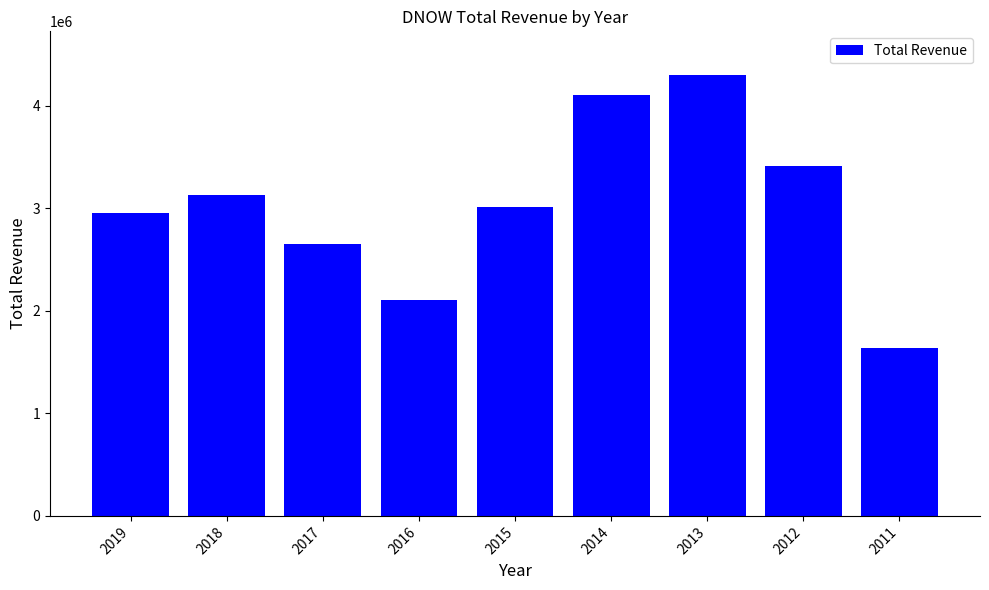

Does the chart contain any negative values?

No